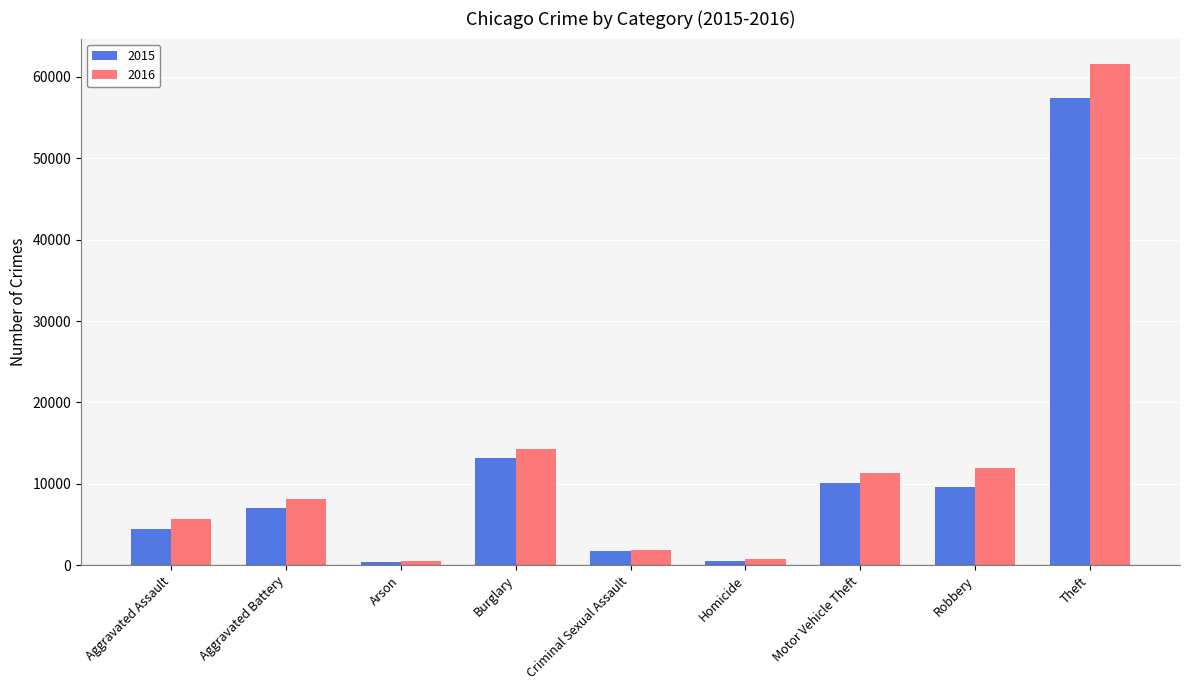

What are all the series names shown in the legend?

2015, 2016